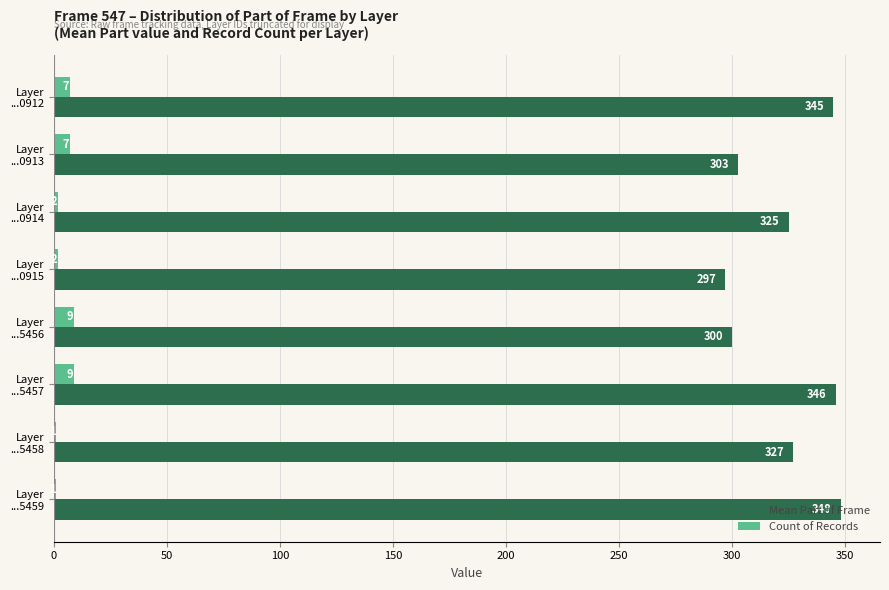

What is the maximum value for Count of Records?

9.0